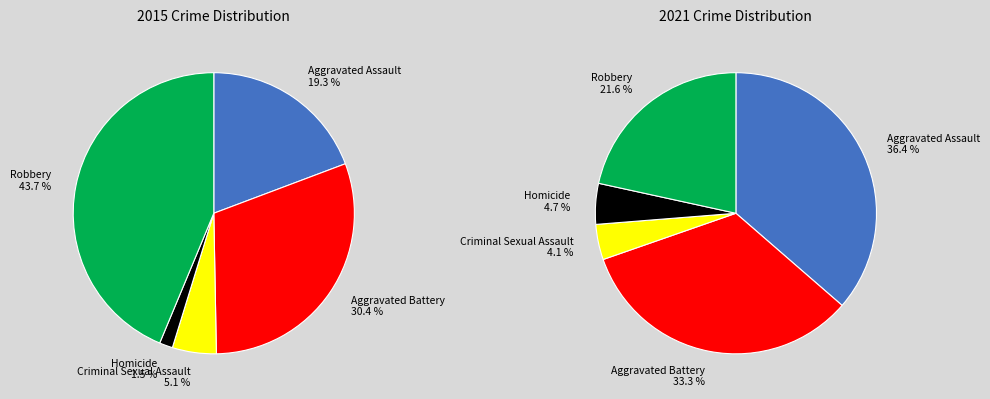

Count the number of slices in the pie.

5